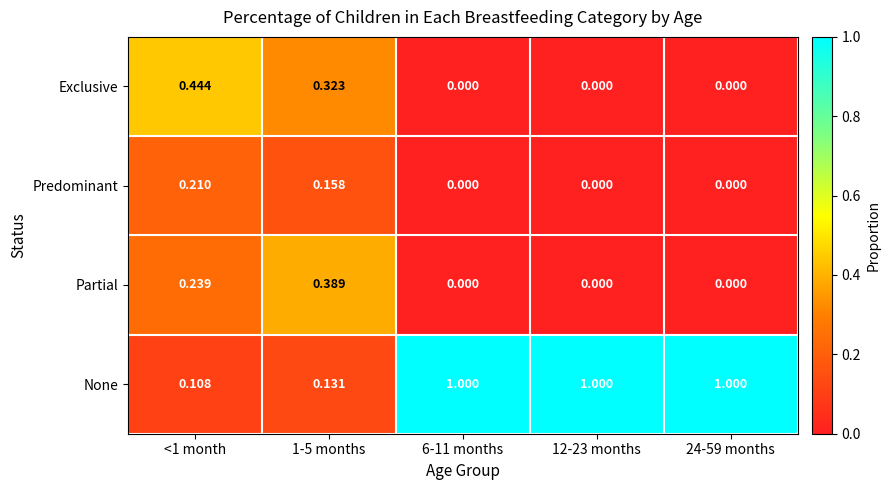

List the series in order of their peak value, highest first.

None, Exclusive, Partial, Predominant